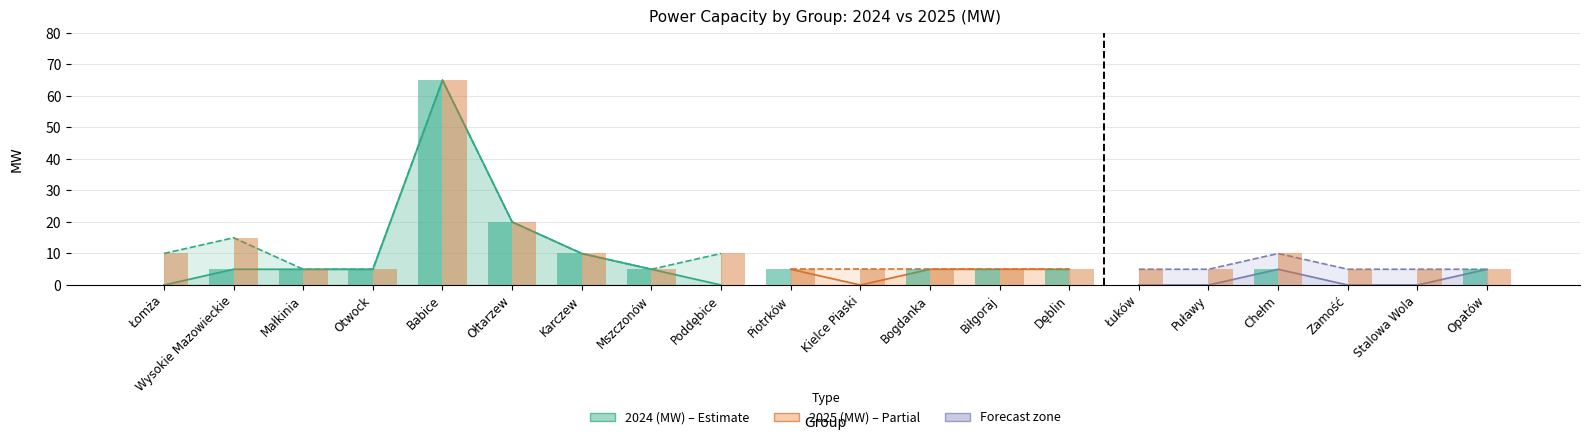

What is the highest value of the 2024 (MW) series?

65